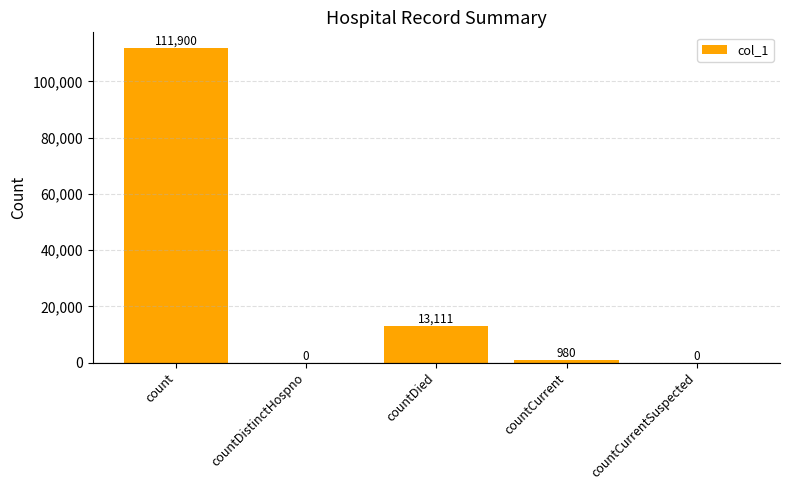

What is the greatest value displayed?

111900